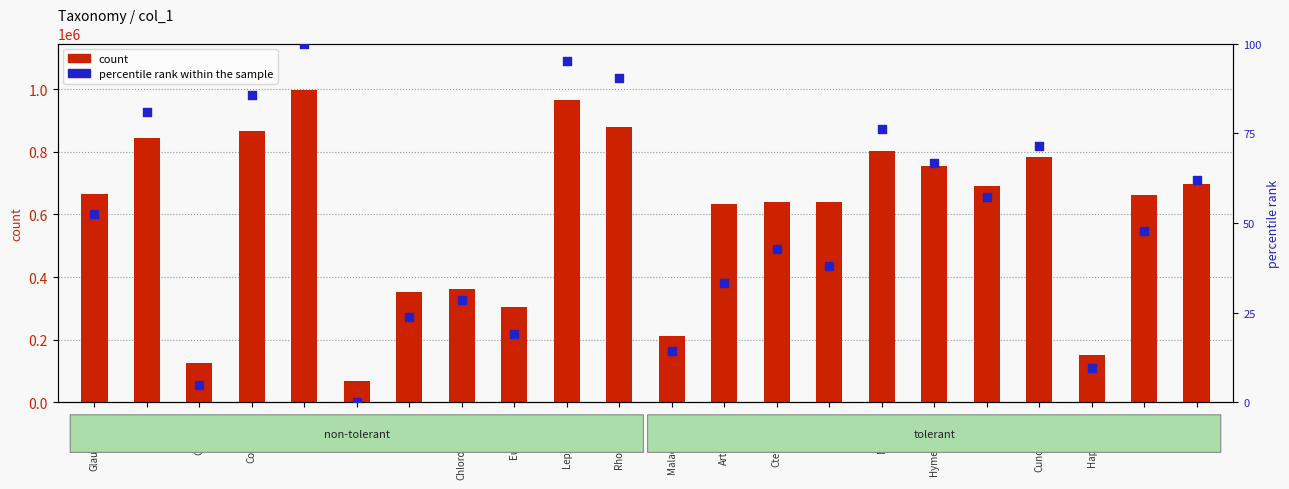

Which series contains the highest Y value?

count